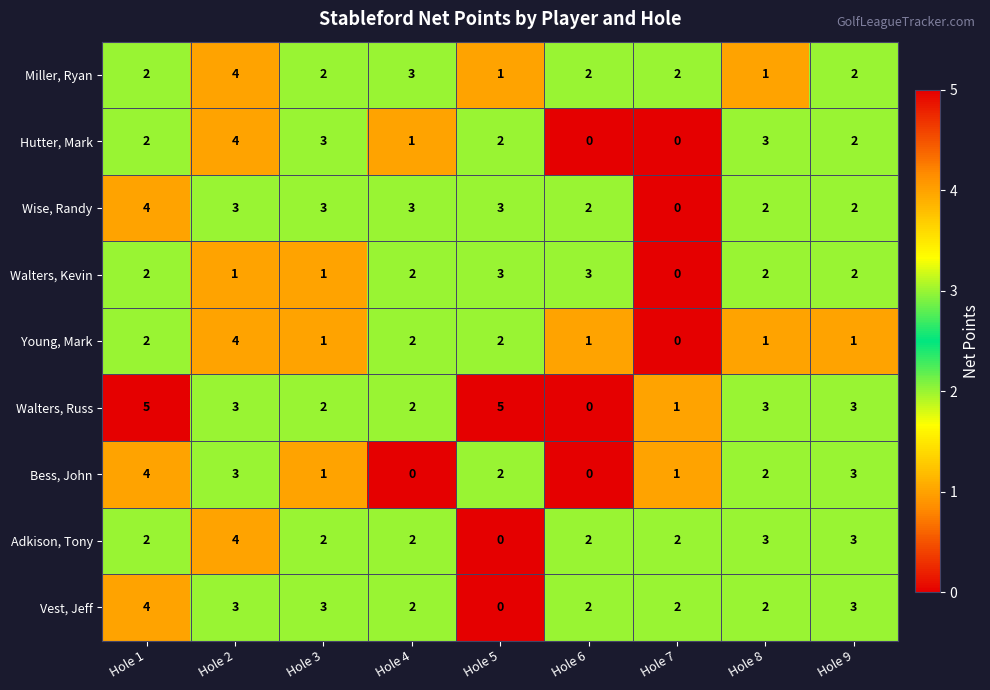

At which label does Bess, John reach its peak?

Hole 1